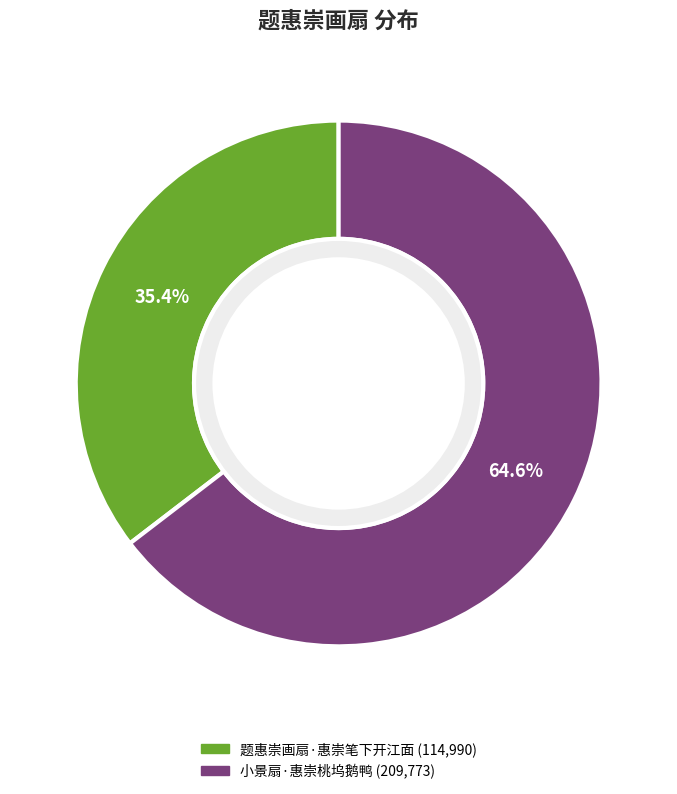

Between 小景扇·惠崇桃坞鹅鸭 and 题惠崇画扇·惠崇笔下开江面, which is larger?

小景扇·惠崇桃坞鹅鸭